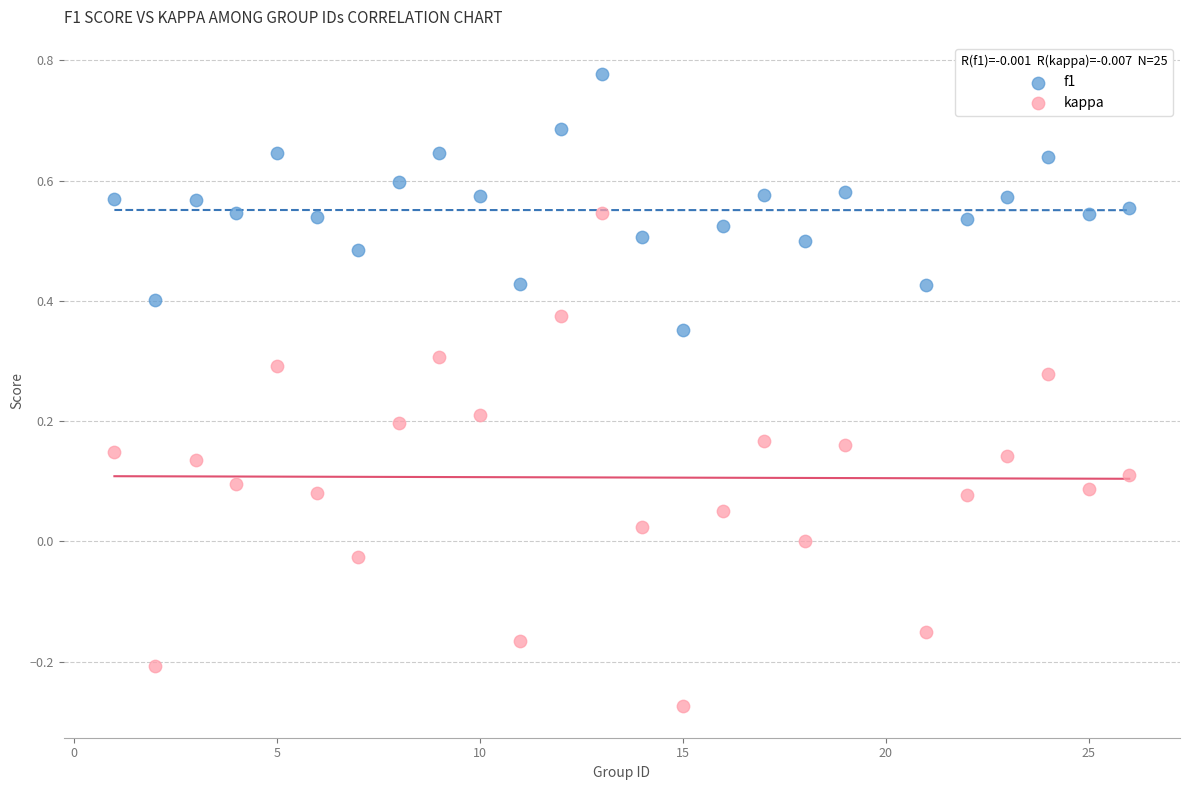

What are all the series names shown in the legend?

f1, kappa